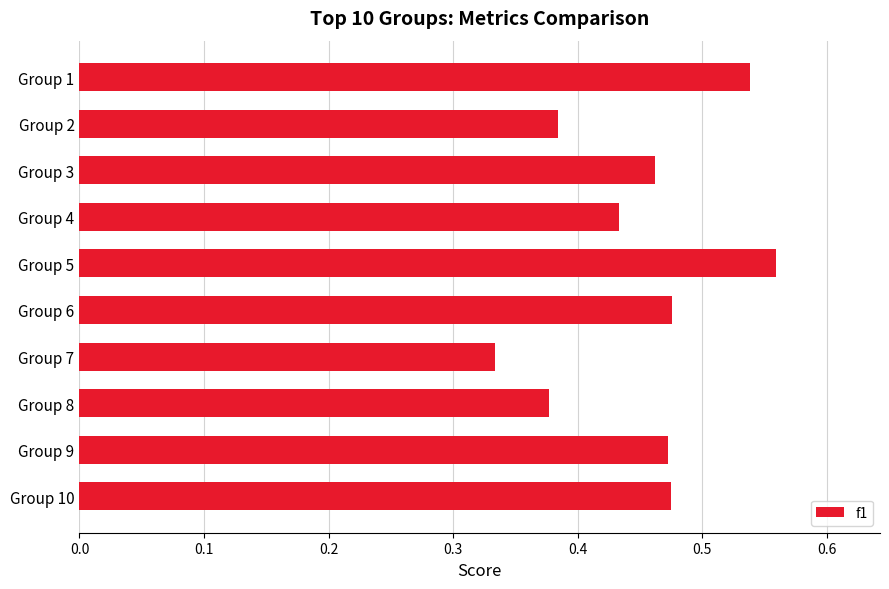

Between Group 8 and Group 9, which is larger?

Group 9